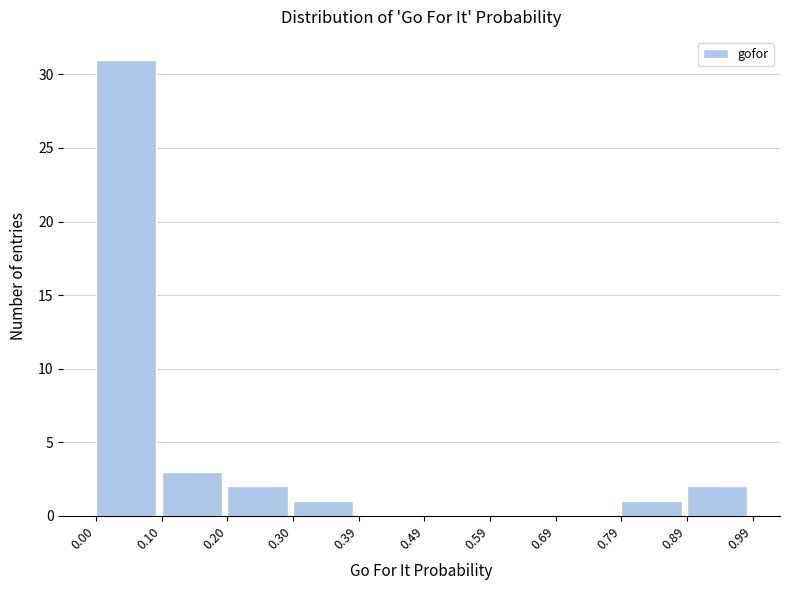

Reading left to right, transcribe this chart: for each bar, give the range it covers on the x-axis and its height. The values are not printed on the chart, so give them approximately, as read against the axis.

0.00 to 0.10: 31
0.10 to 0.20: 3
0.20 to 0.30: 2
0.30 to 0.39: 1
0.39 to 0.49: 0
0.49 to 0.59: 0
0.59 to 0.69: 0
0.69 to 0.79: 0
0.79 to 0.89: 1
0.89 to 0.99: 2